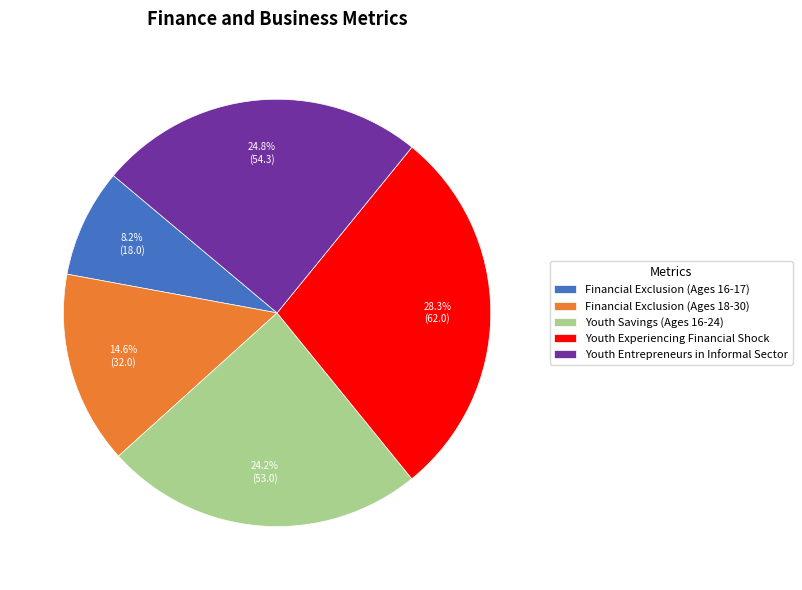

Does any single category account for the majority?

No